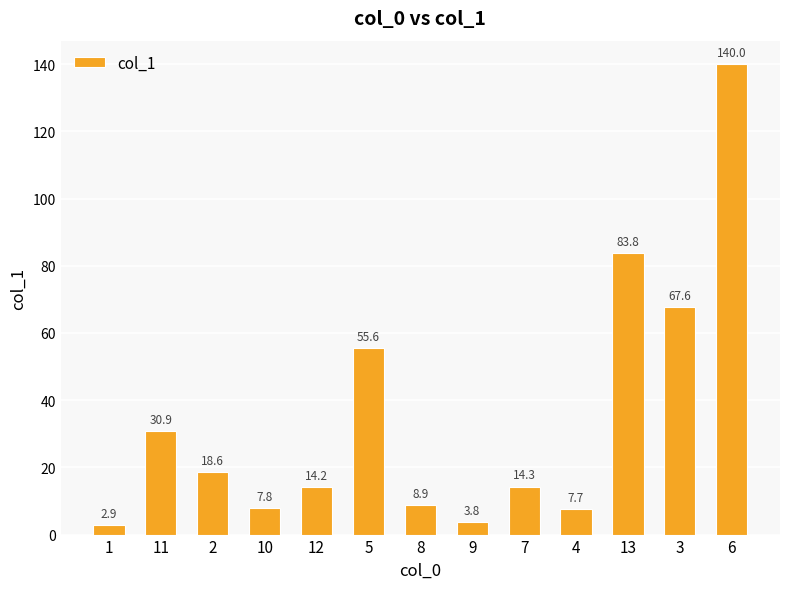

Which category has the highest value across all series?

6